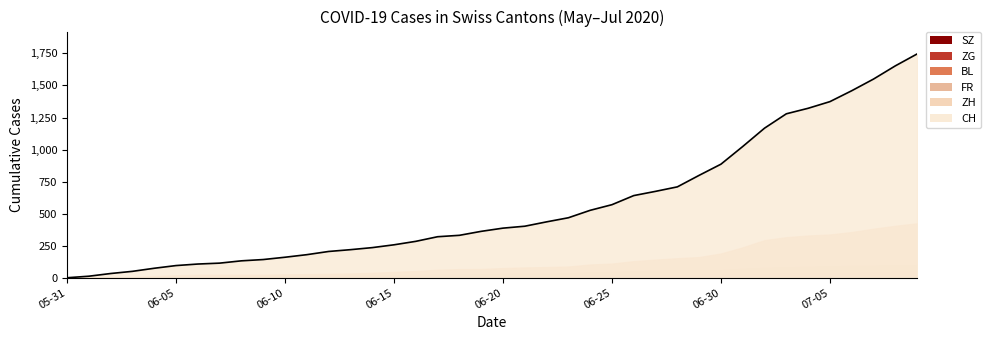

How many data points in FR are less than 32?

20